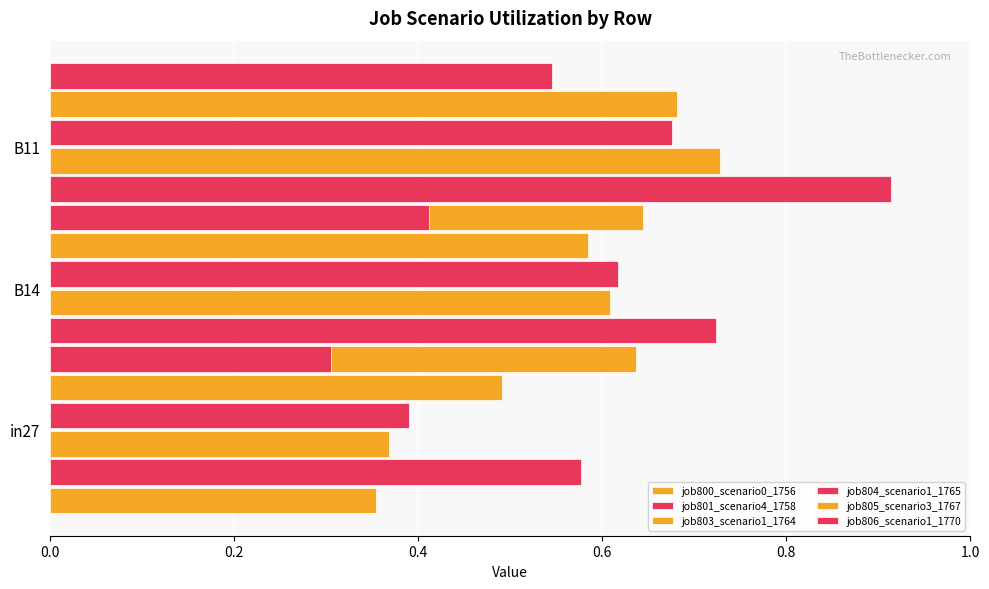

Between 0.4 and 0.2, which is larger?

0.4